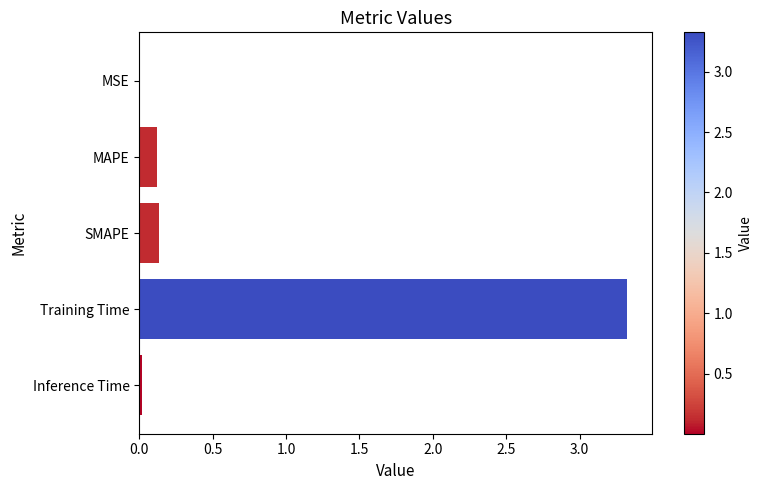

What is the greatest value displayed?

3.3